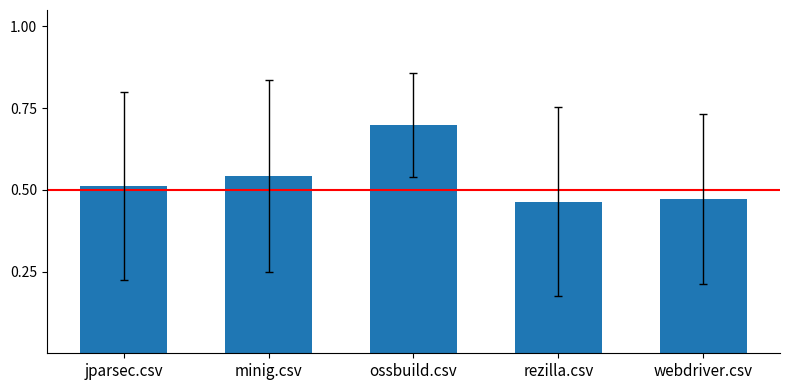

Between rezilla.csv and minig.csv, which is larger?

minig.csv